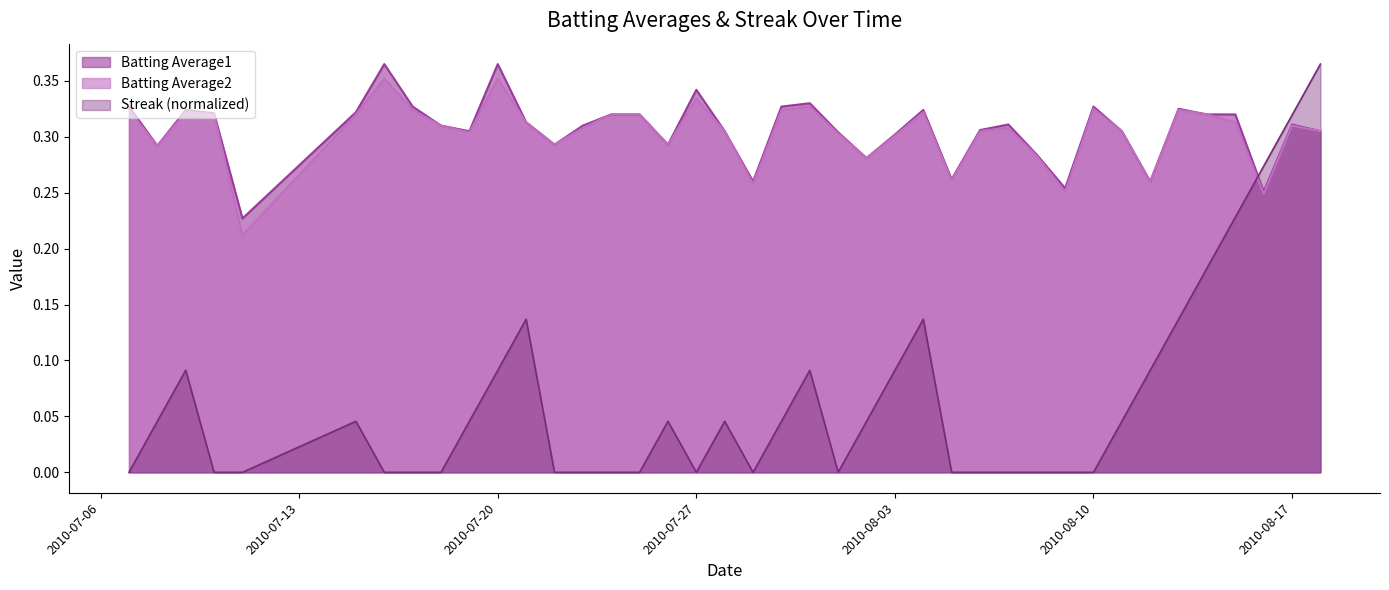

How many interior local peaks does the Batting Average1 series have?

10